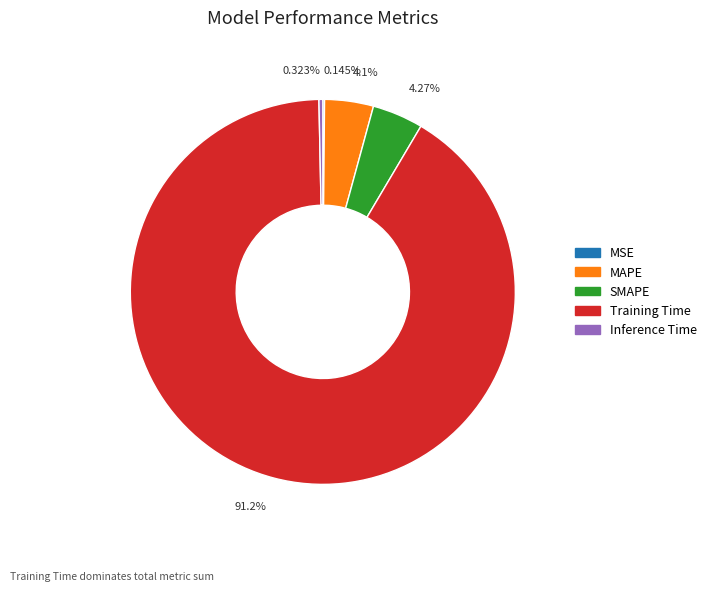

To the nearest percent, what percentage of the pie is SMAPE?

4%